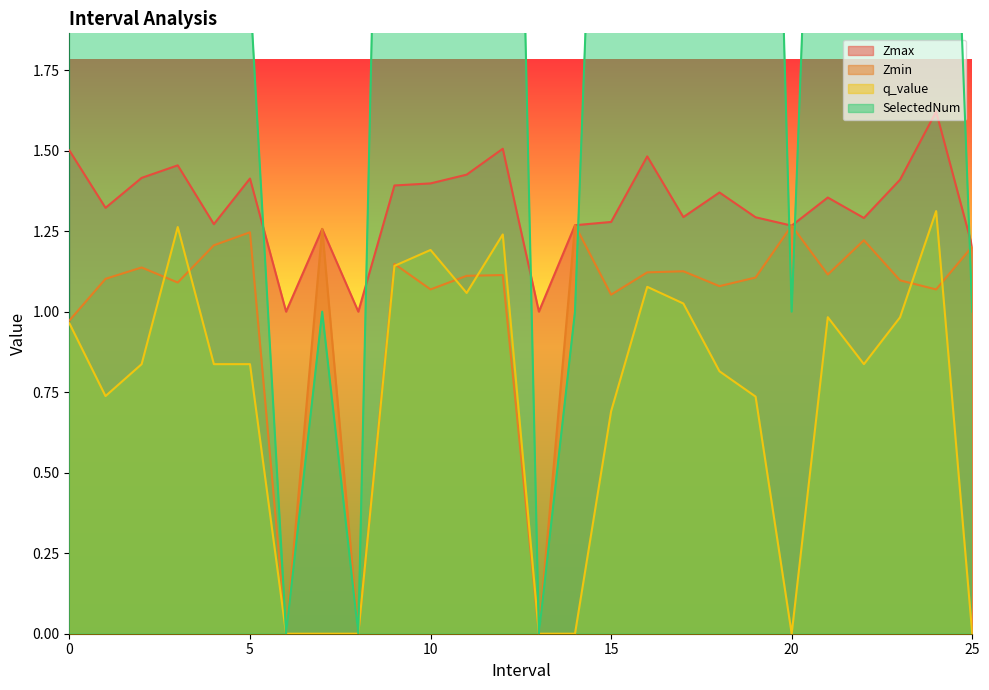

What is the spread (max minus min) of values at 8.0?

1.0